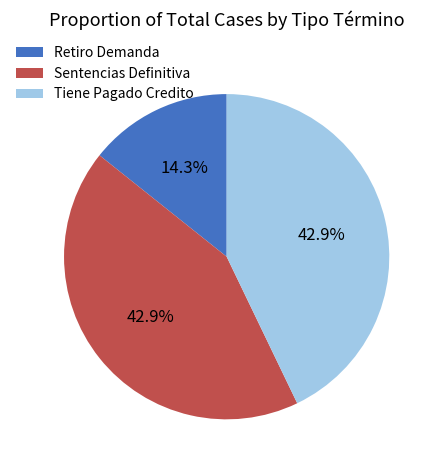

Is the sum of Tiene Pagado Credito and Retiro Demanda greater than half?

Yes